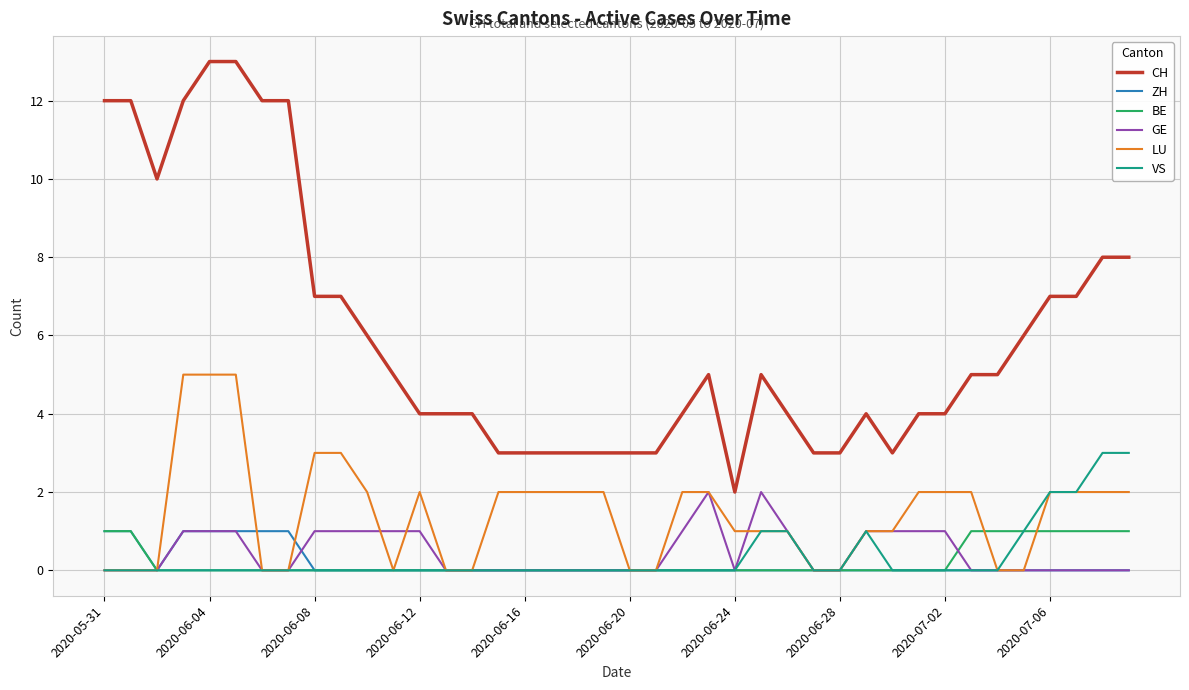

True or false: LU and CH cross at least once.

False